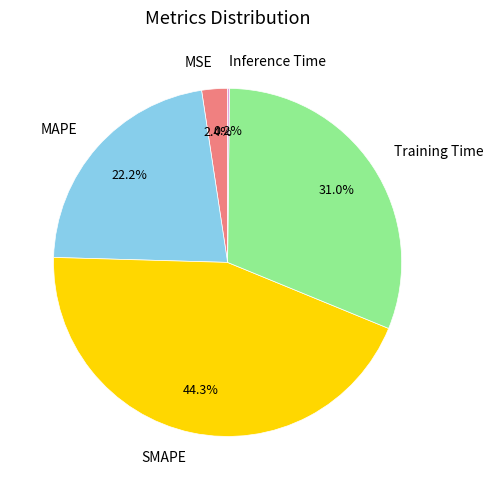

Combined, what portion of the pie is SMAPE and MSE?

46.7%